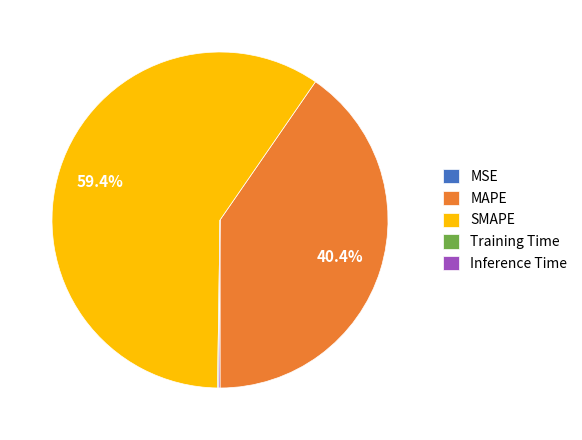

Is there a majority slice in this chart?

Yes